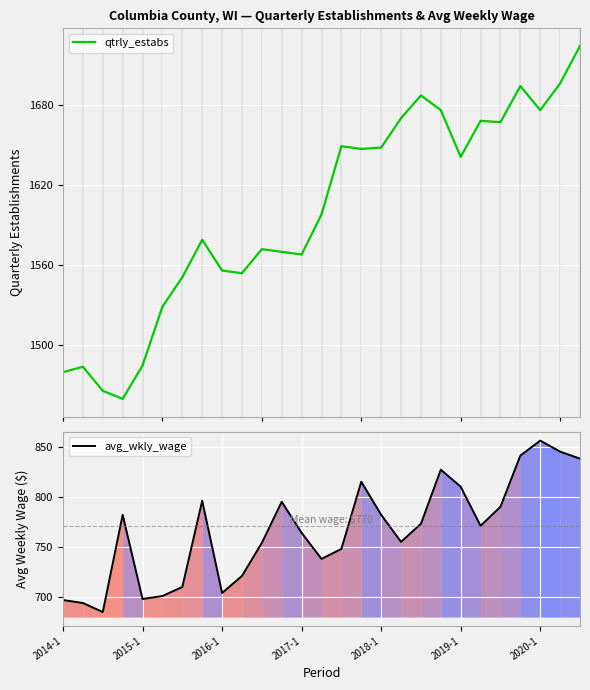

Where is avg_wkly_wage nearest to the value 770?

21